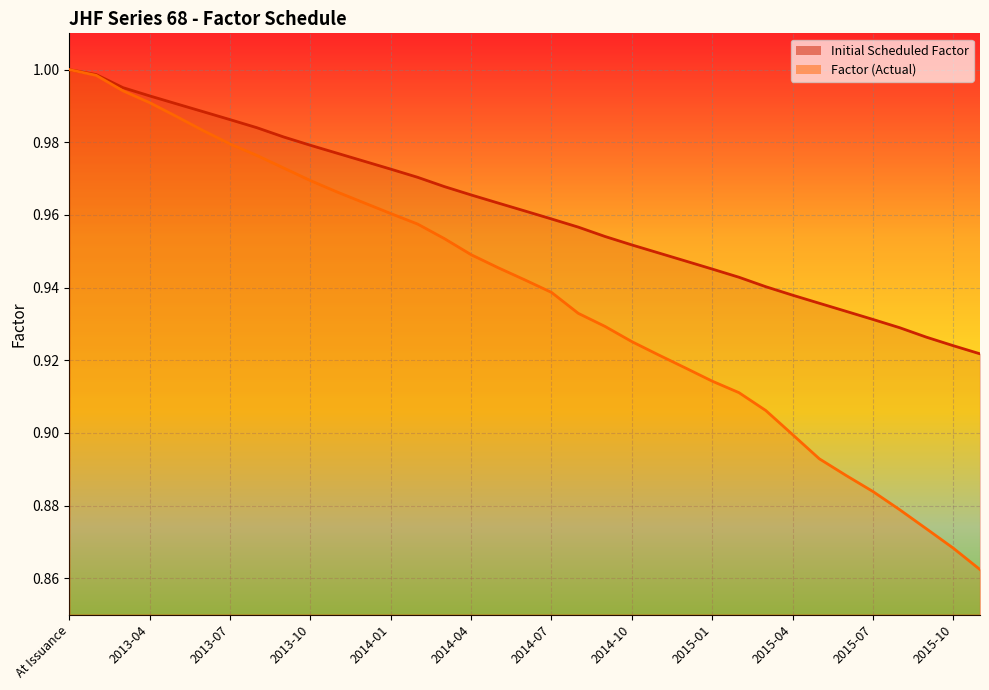

What is the maximum value for Initial Scheduled Factor?

1.0